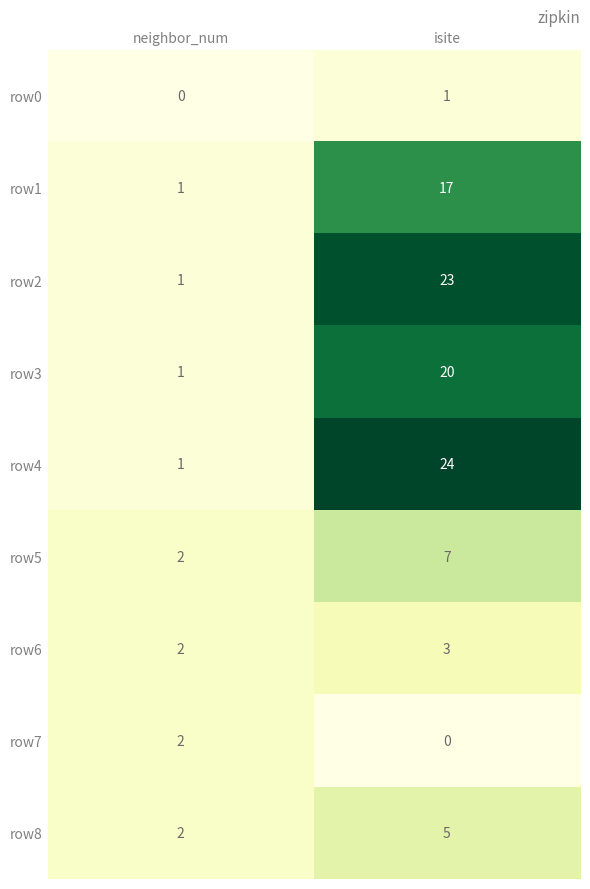

The row7 series shows 0 at isite. True or false?

True